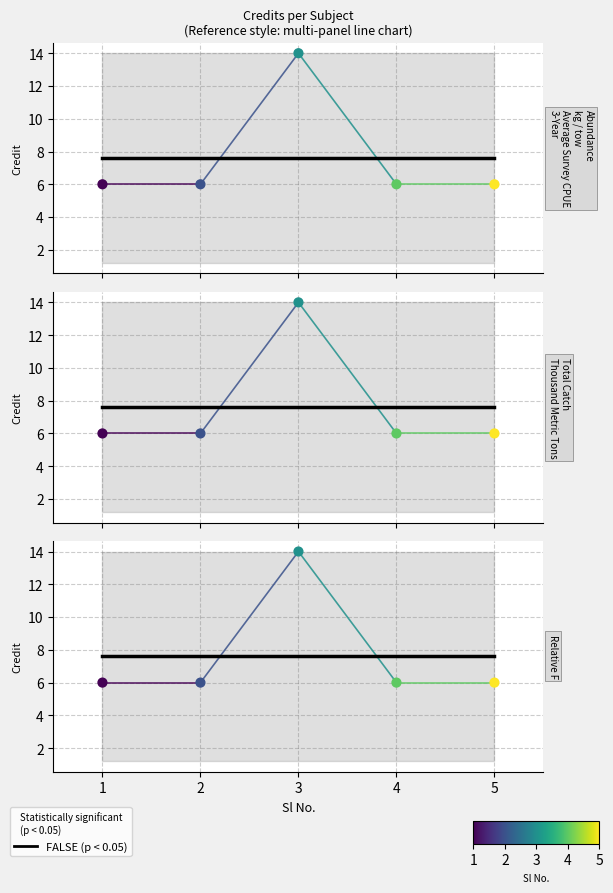

What is the ratio of the value at 2 to the value at 1?

1.0